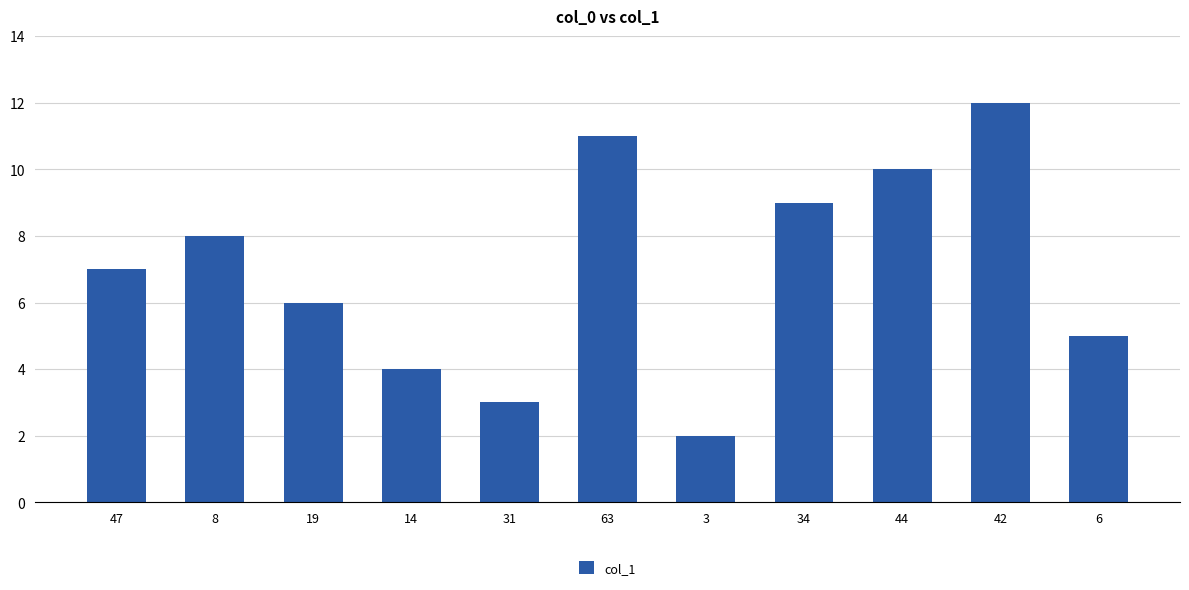

What is the change in value from 47 to 6?

-2